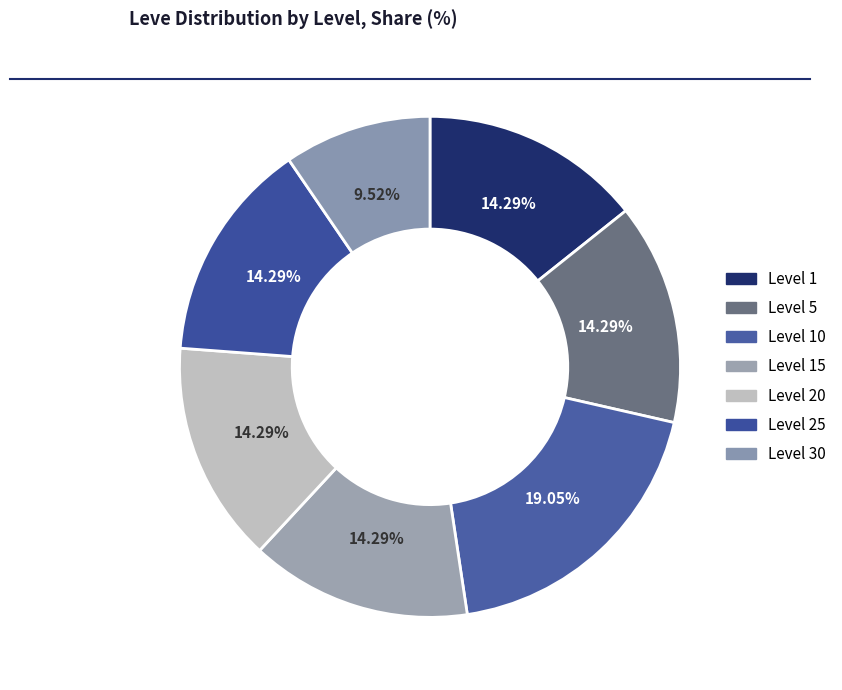

To the nearest percent, what percentage of the pie is Level 25?

14%